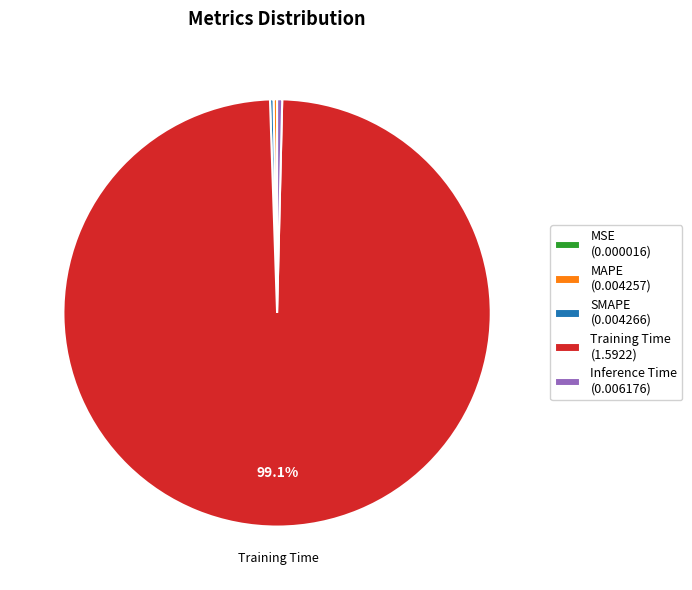

Is there any slice that represents more than half of the pie?

Yes